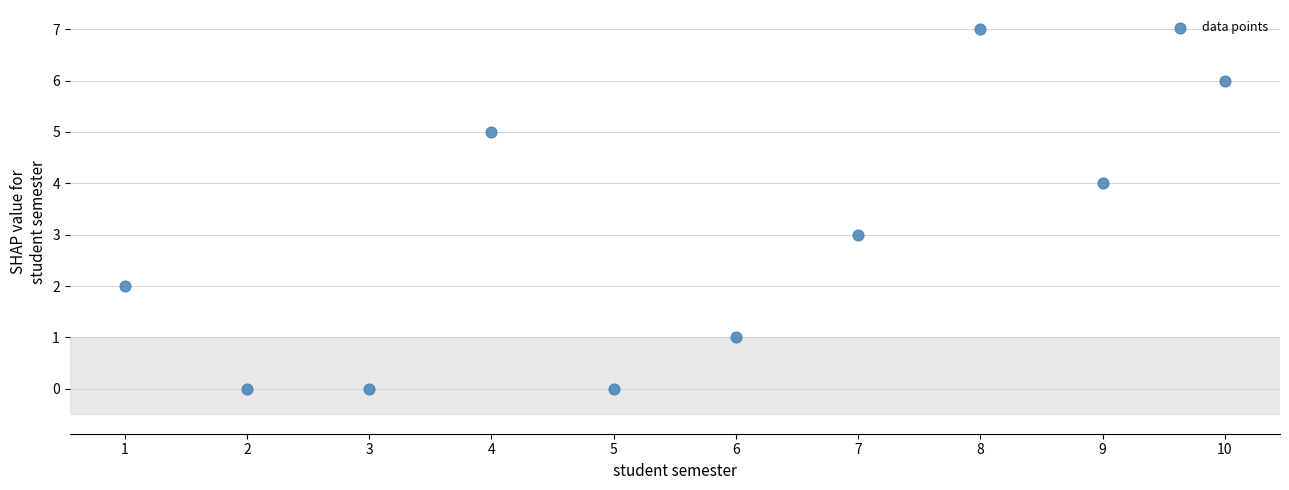

What is the average X value?

6